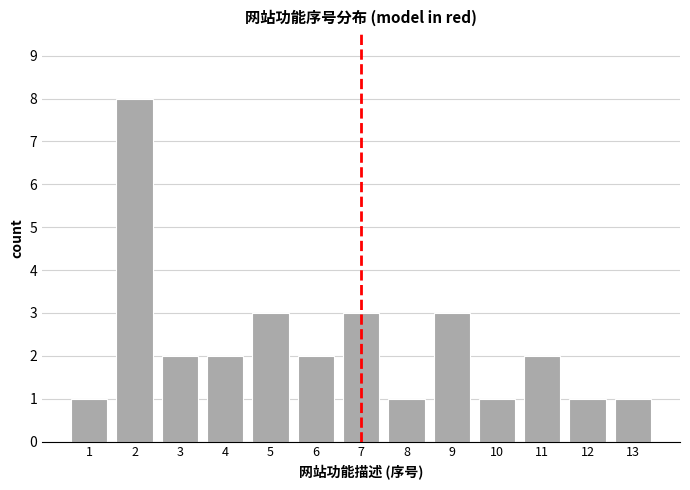

The value at 11 is 2. True or false?

True